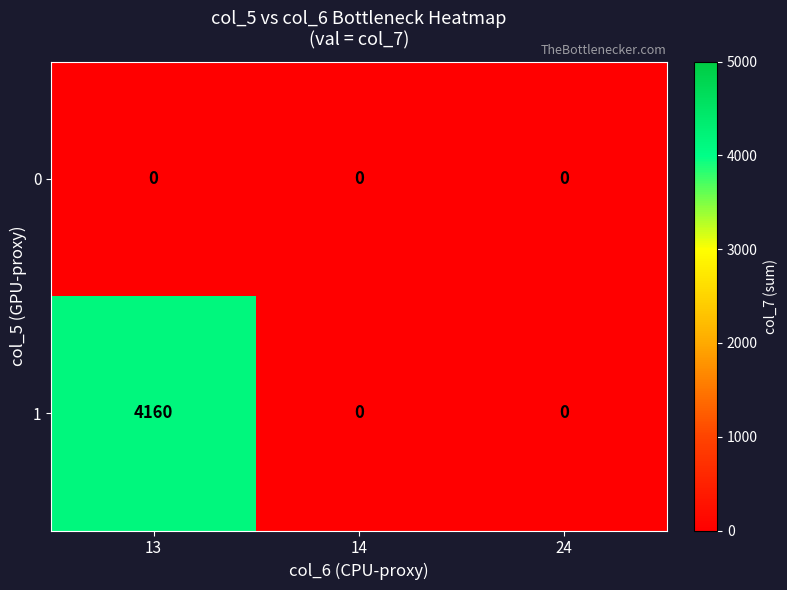

Is it true that 1 equals -1867 at 14?

False